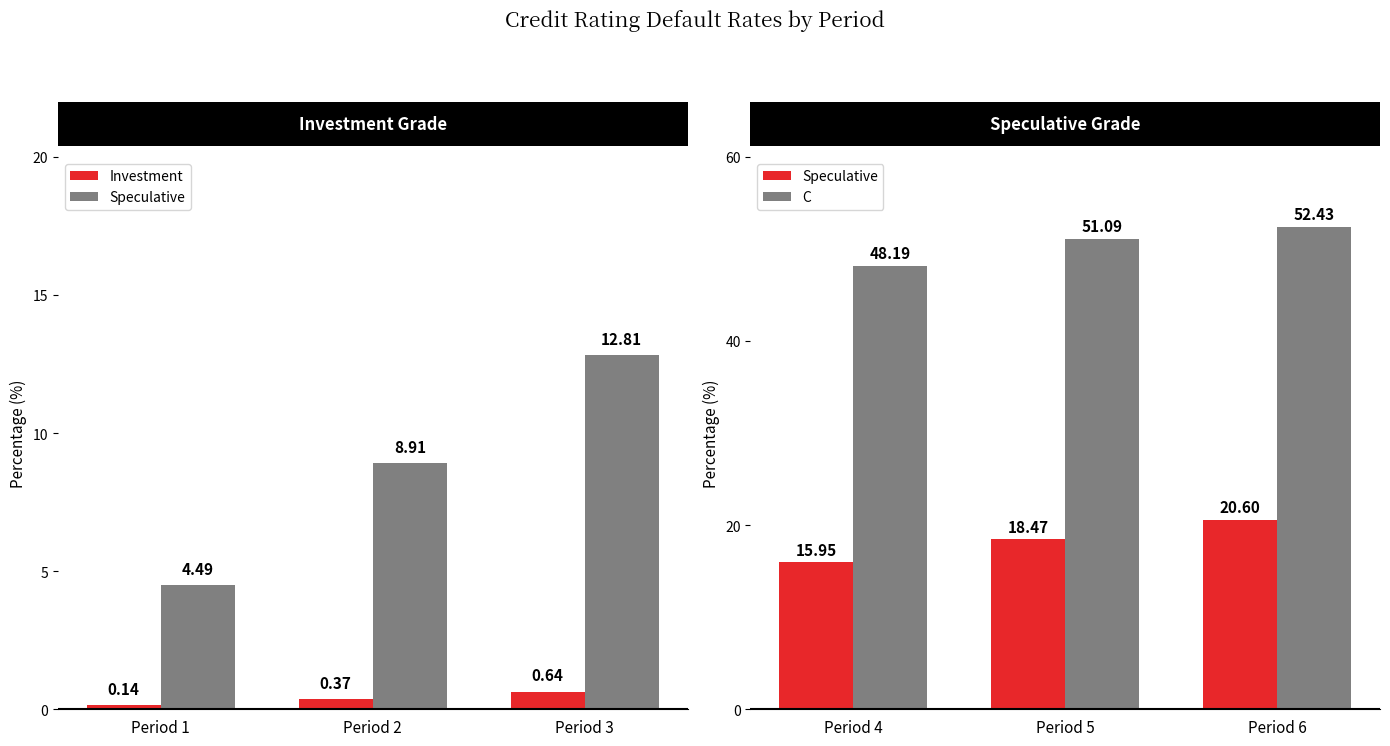

What is the approximate value of Investment at Period 2?

0.4